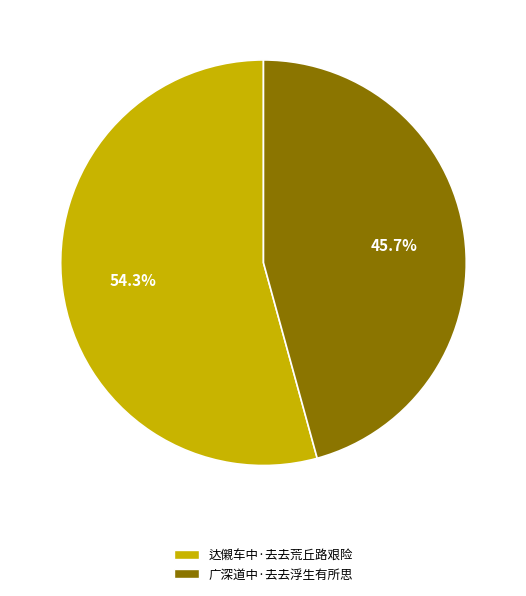

Which category has the smallest portion of the pie?

广深道中·去去浮生有所思